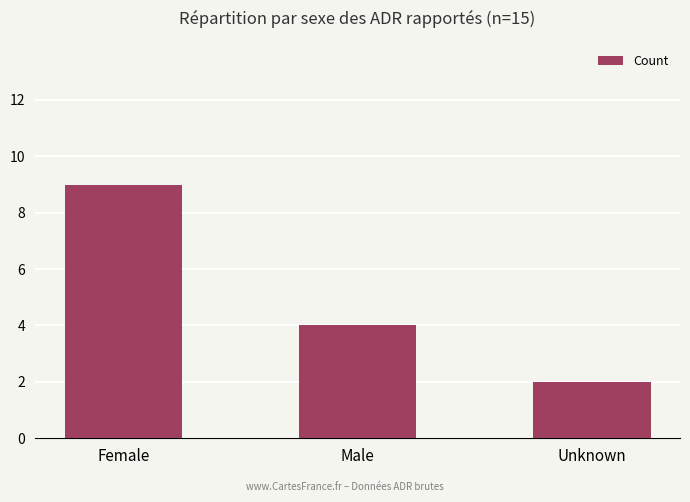

Approximately how many times larger is the value at Male compared to Female?

0.4